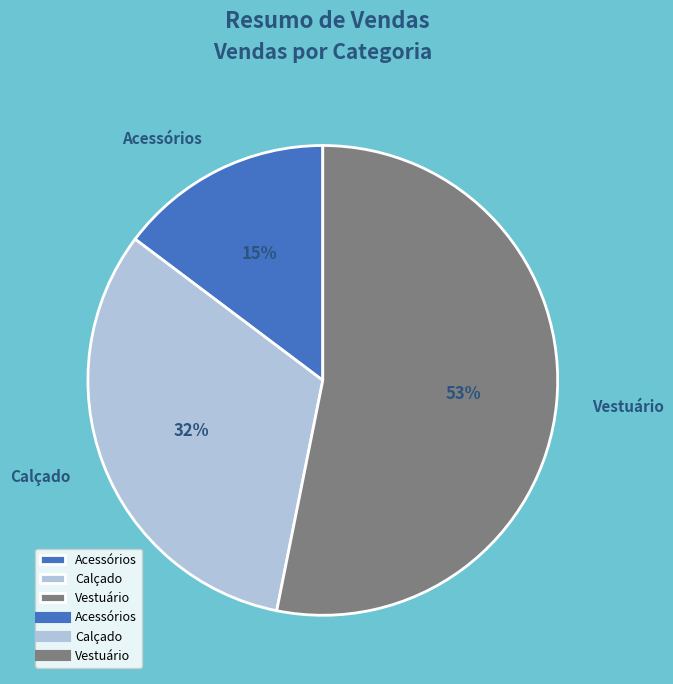

Between Calçado and Vestuário, which is larger?

Vestuário